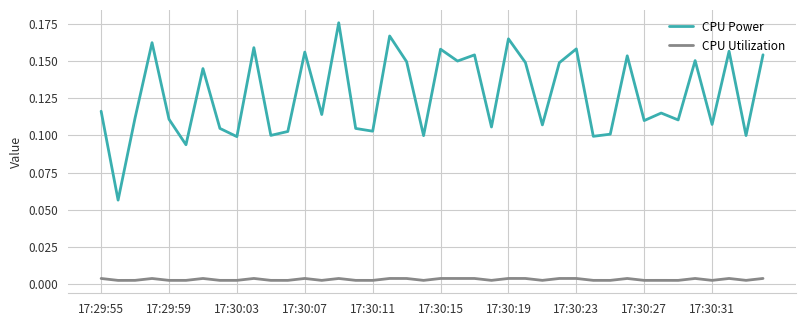

Which series has the largest total across all categories?

CPU Power